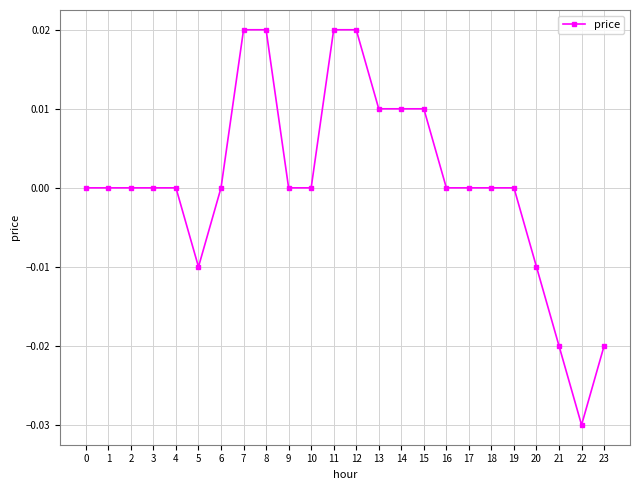

Is this an area chart (filled region under the line)?

No